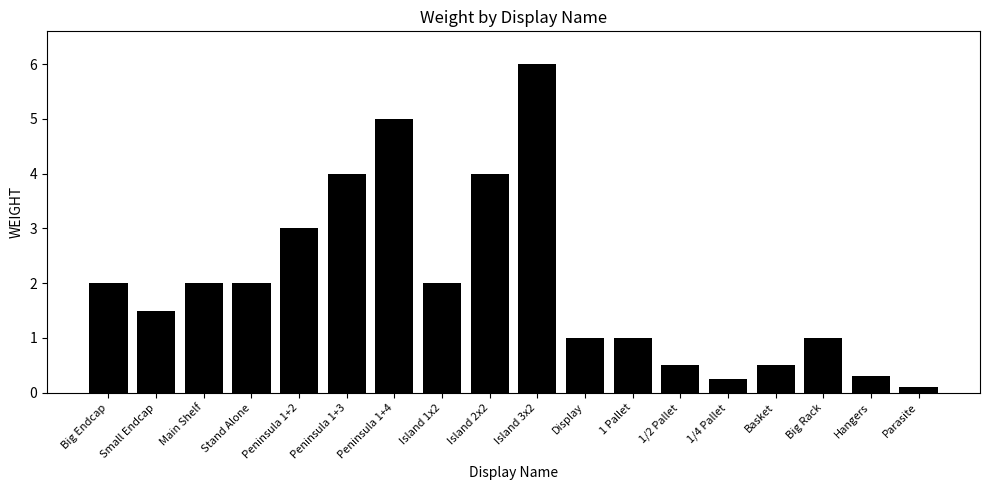

What value does the data have at Island 1x2?

2.0